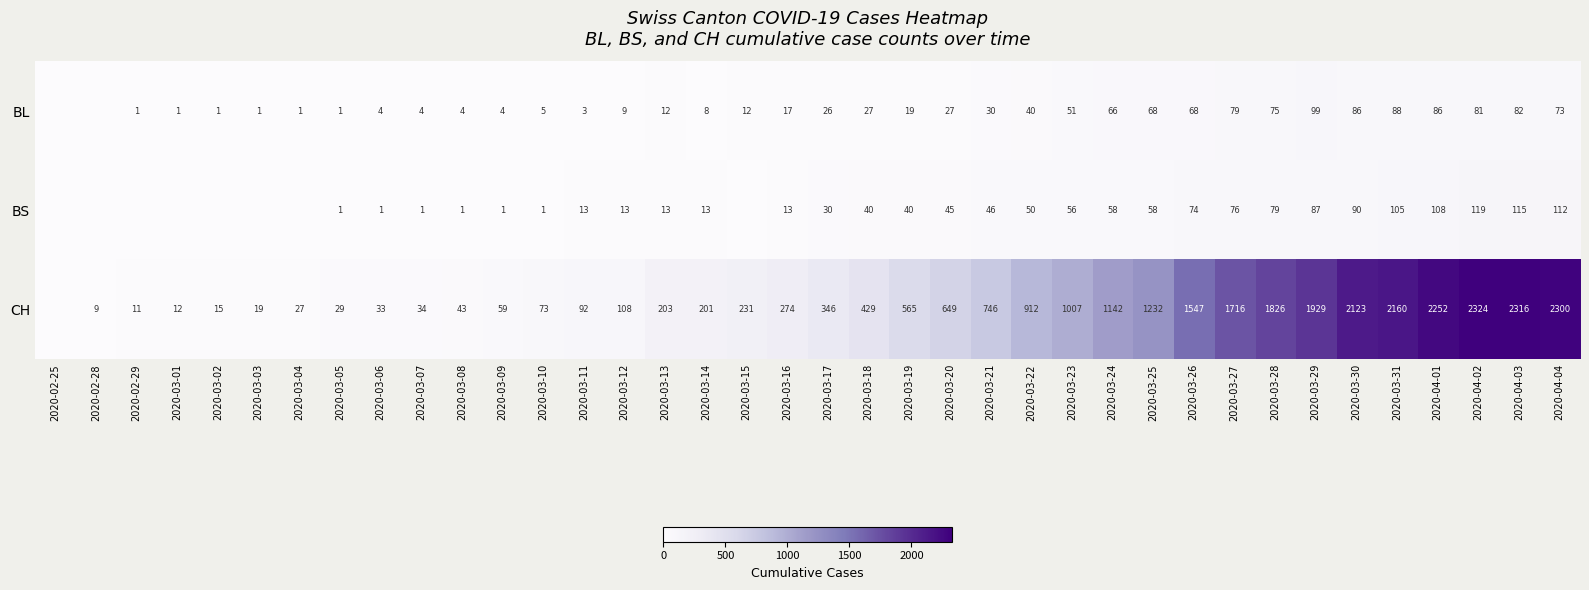

Rank the series at 2020-04-01 from highest to lowest value.

CH, BS, BL